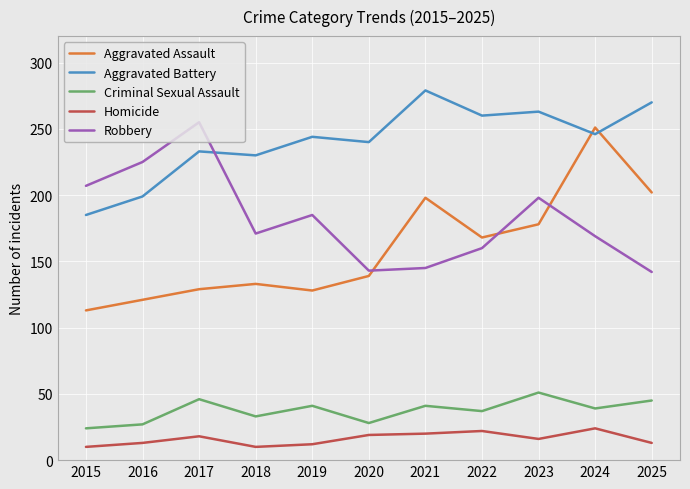

True or false: Robbery has more than 2 points higher than both neighbors.

True